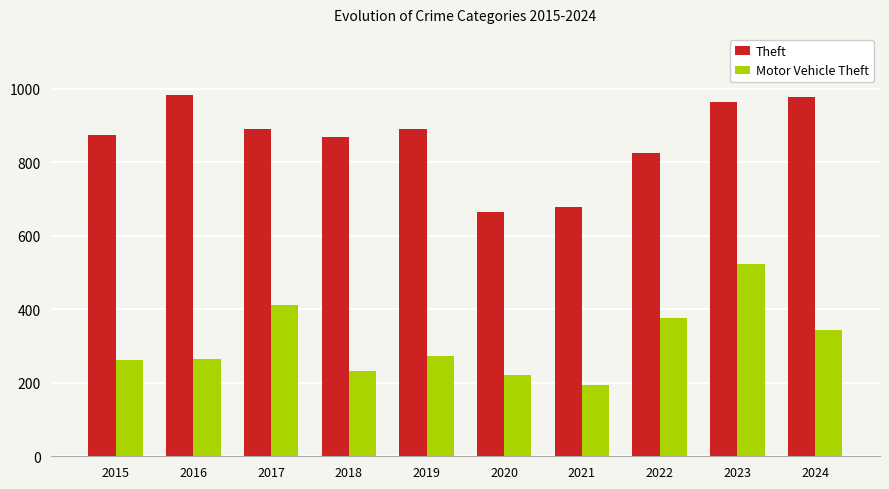

List the series in order of their overall mean, lowest first.

Motor Vehicle Theft, Theft